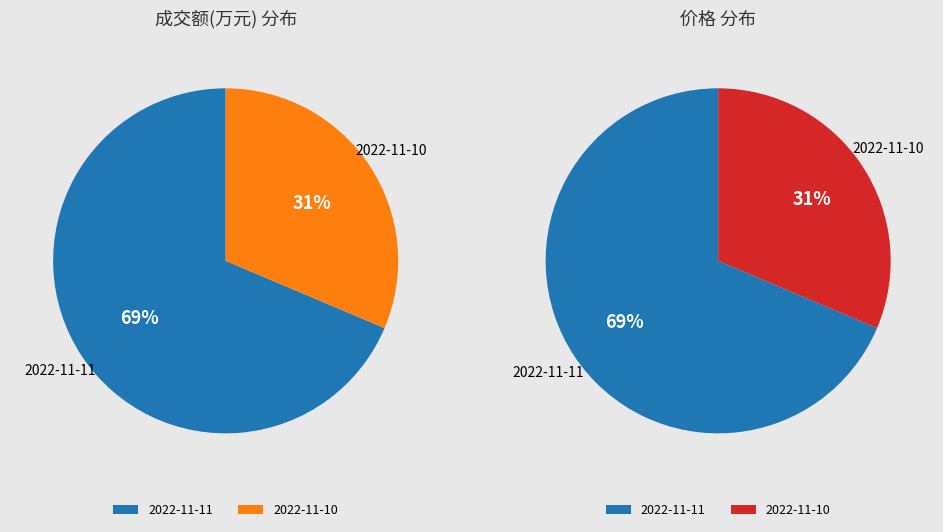

What is the ratio of the value at 2022-11-11 to the value at 2022-11-10?

2.2